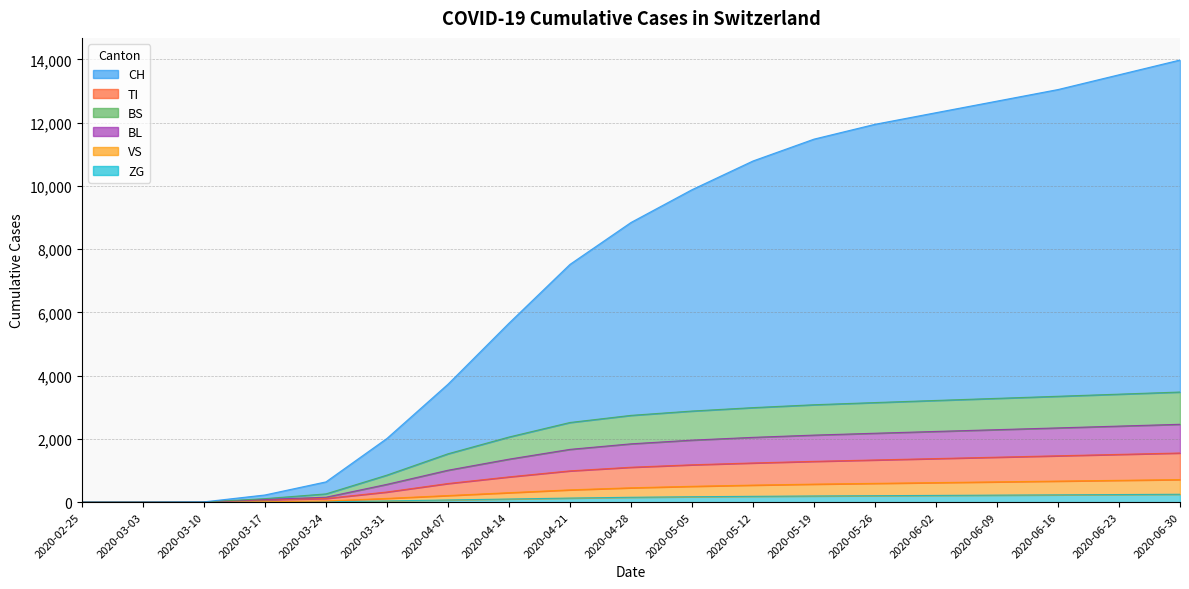

True or false: CH and TI intersect in this chart.

False